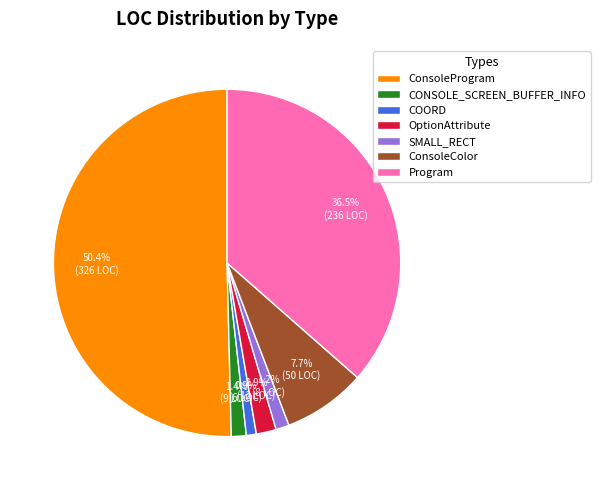

Which slice represents more than half of the pie?

ConsoleProgram